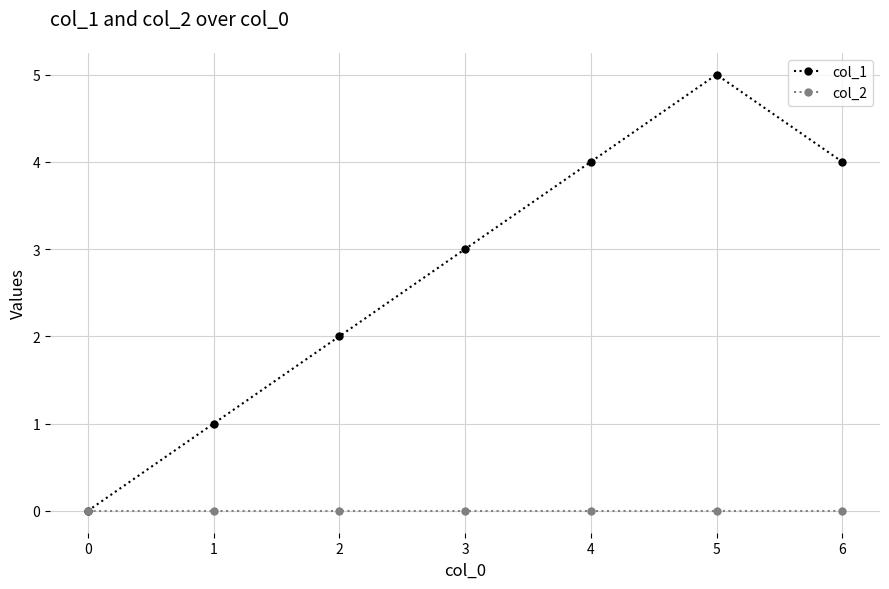

Which series has the largest range (max minus min)?

col_1